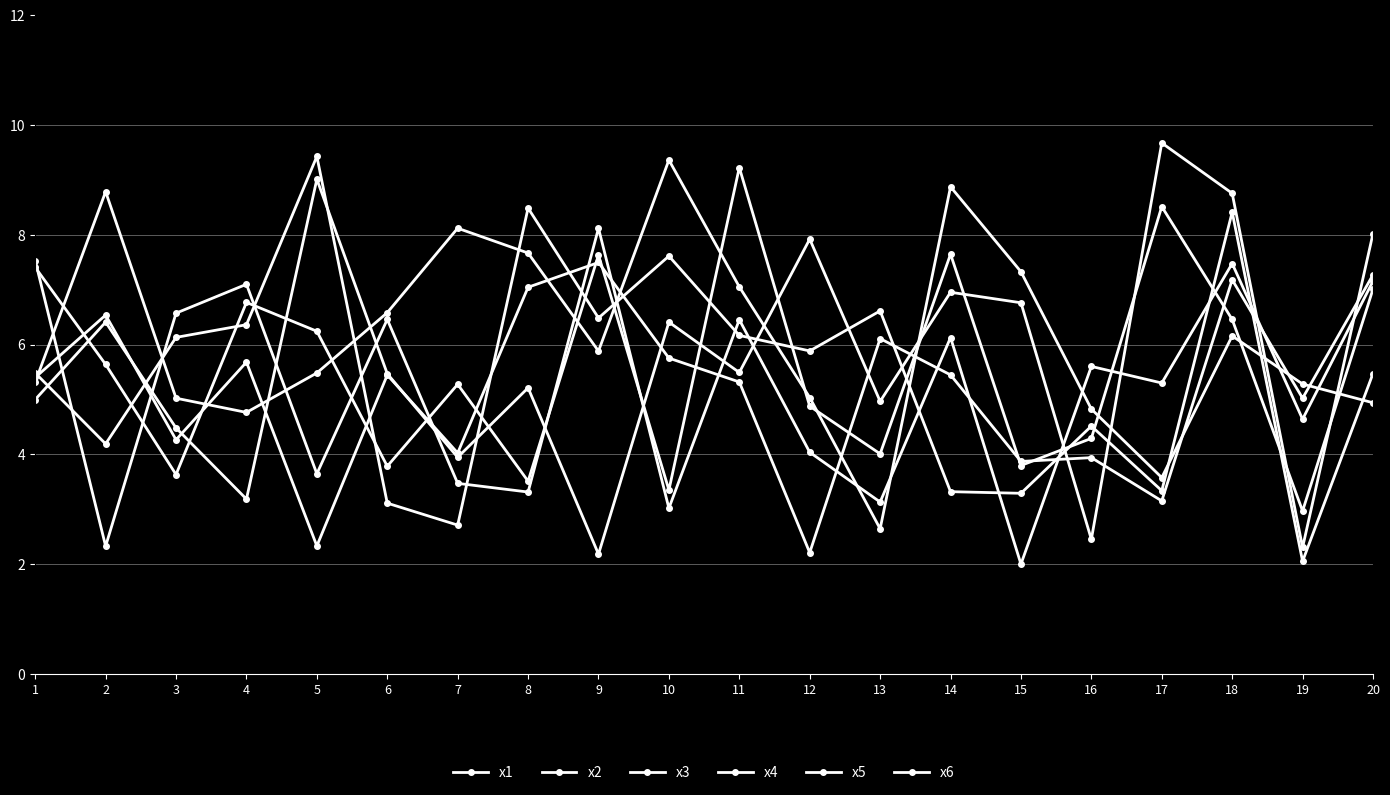

How many times do x1 and x6 cross each other?

15